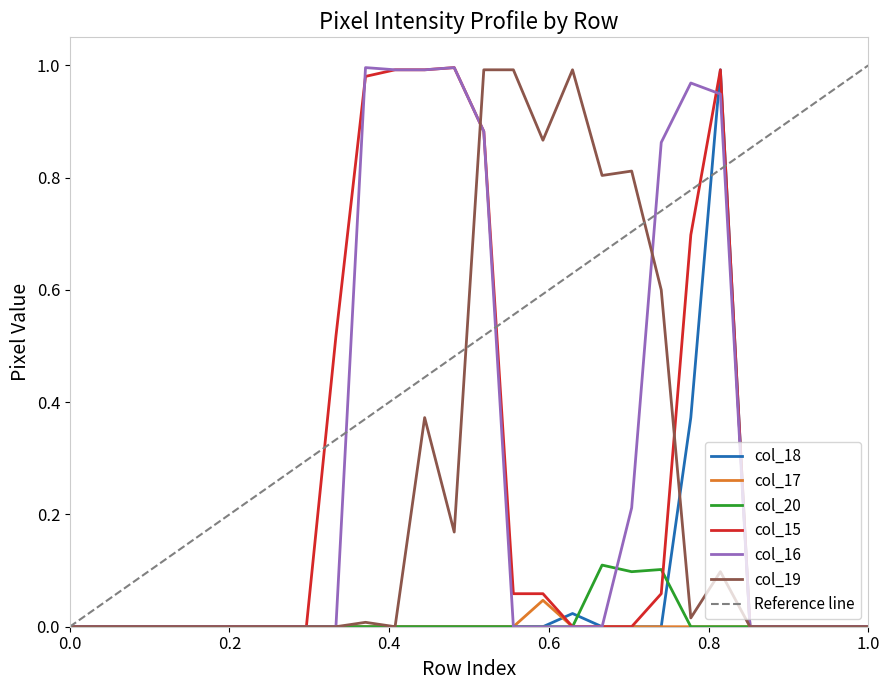

What are all the series names shown in the legend?

col_18, col_17, col_20, col_15, col_16, col_19